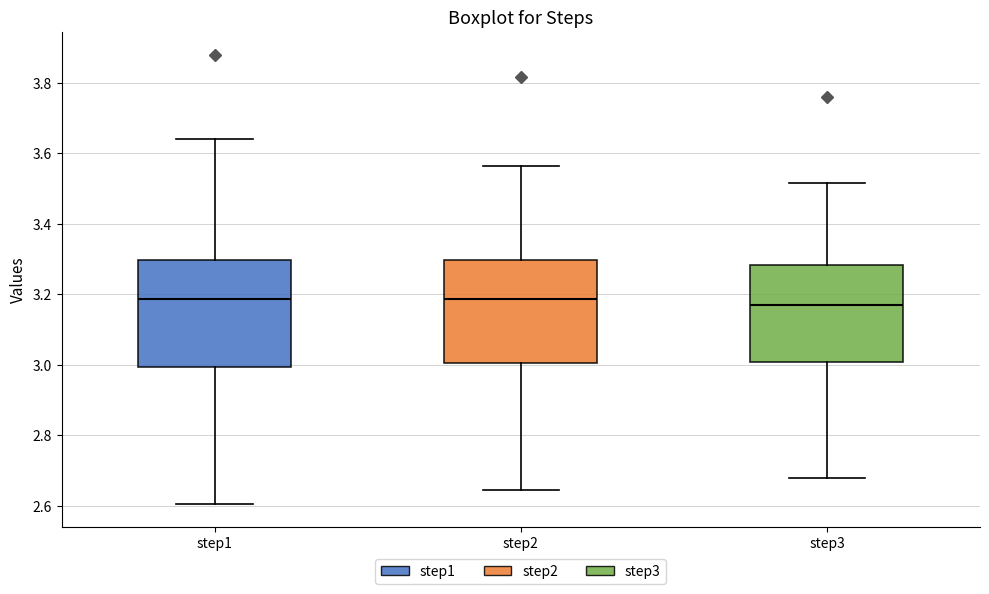

Reading left to right, read every box against the y-axis: the position of its median line, the range the box covers, and the ends of its whiskers. The values are not printed on the chart, so give them approximately, as read against the axis.

step1: median 3.18, box 3.00 to 3.30, whiskers 2.60 to 3.64
step2: median 3.18, box 3.00 to 3.30, whiskers 2.64 to 3.56
step3: median 3.18, box 3.00 to 3.28, whiskers 2.68 to 3.52